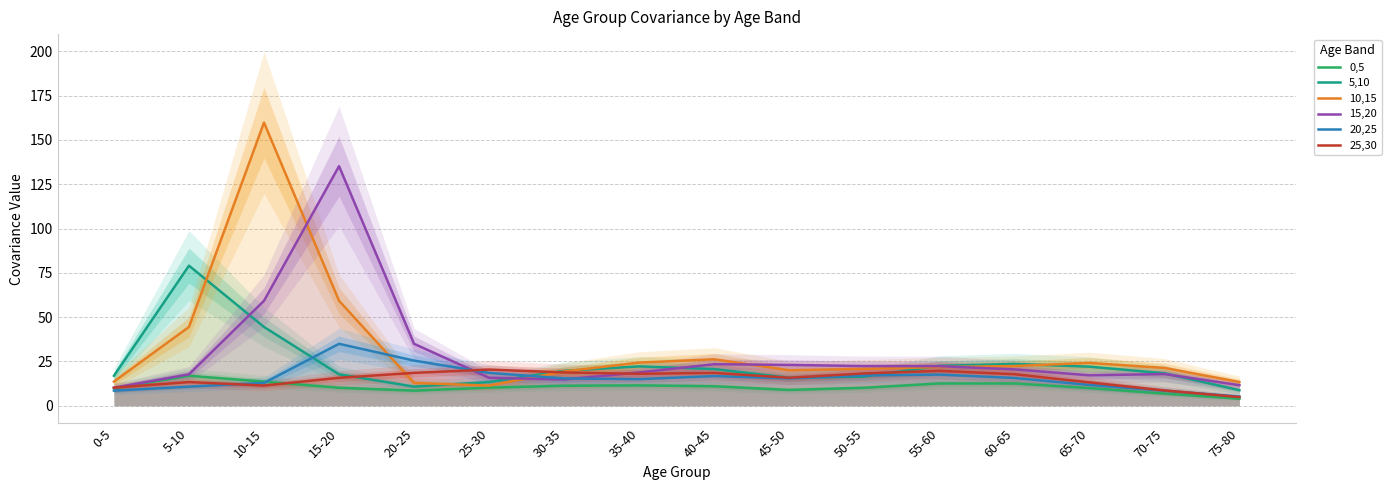

Between which two adjacent categories do 10,15 and 25,30 first intersect?

15-20 and 20-25